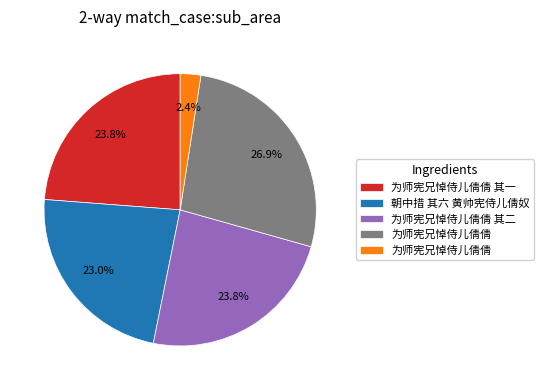

Is there any slice that represents more than half of the pie?

No